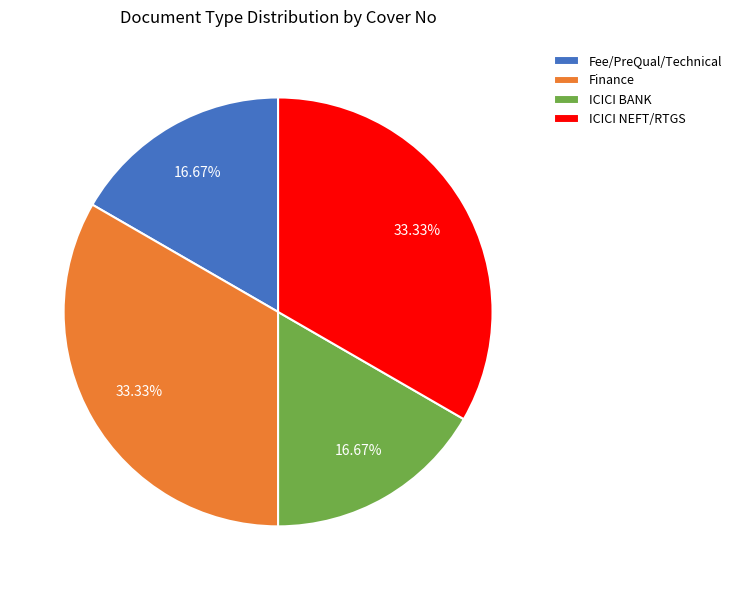

Approximately how many times larger is the value at ICICI BANK compared to ICICI NEFT/RTGS?

0.5